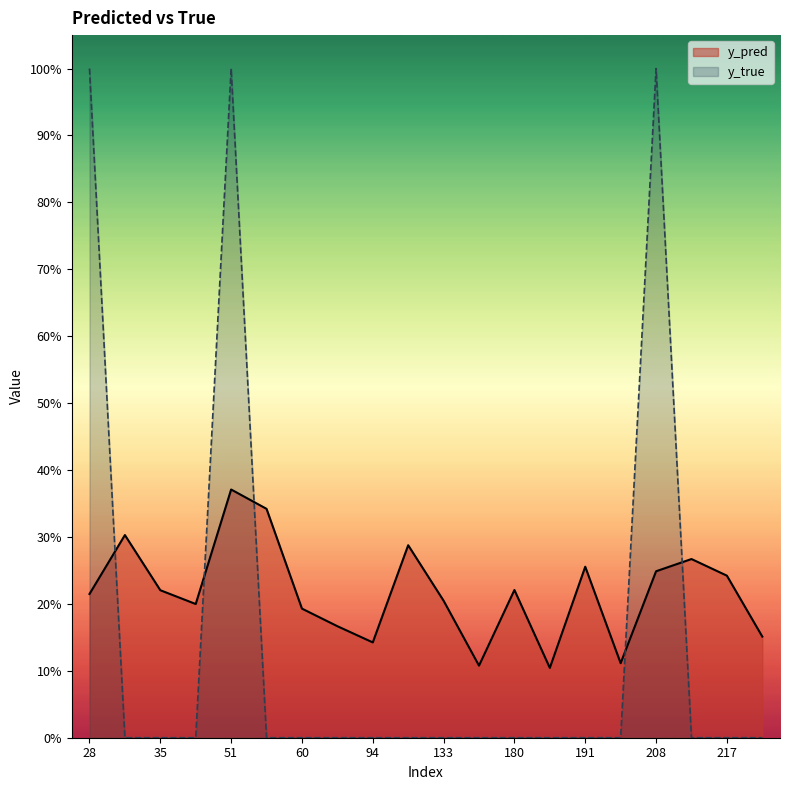

Reading left to right, what are all the values shown in this chart?

y_pred: 28=0.2	31=0.3	35=0.2	38=0.2	51=0.4	57=0.3	60=0.2	86=0.2	94=0.1	111=0.3	133=0.2	171=0.1	180=0.2	181=0.1	191=0.3	201=0.1	208=0.2	215=0.3	217=0.2	268=0.2
y_true: 28=1.0	31=0.0	35=0.0	38=0.0	51=1.0	57=0.0	60=0.0	86=0.0	94=0.0	111=0.0	133=0.0	171=0.0	180=0.0	181=0.0	191=0.0	201=0.0	208=1.0	215=0.0	217=0.0	268=0.0